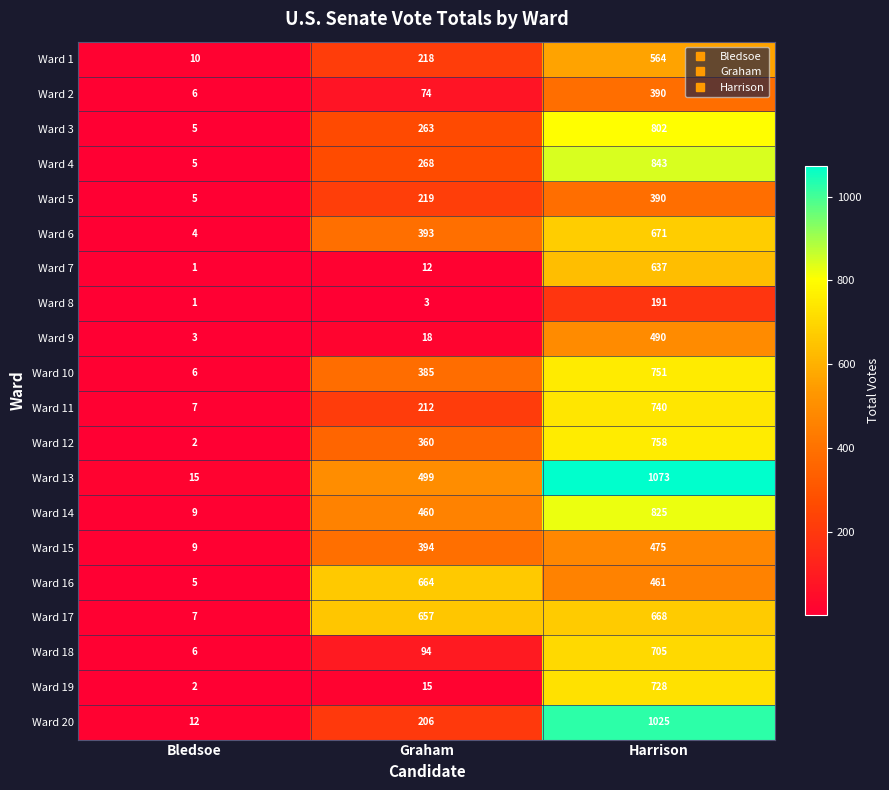

What is the difference between the maximum and minimum values in the Ward 16 series?

659